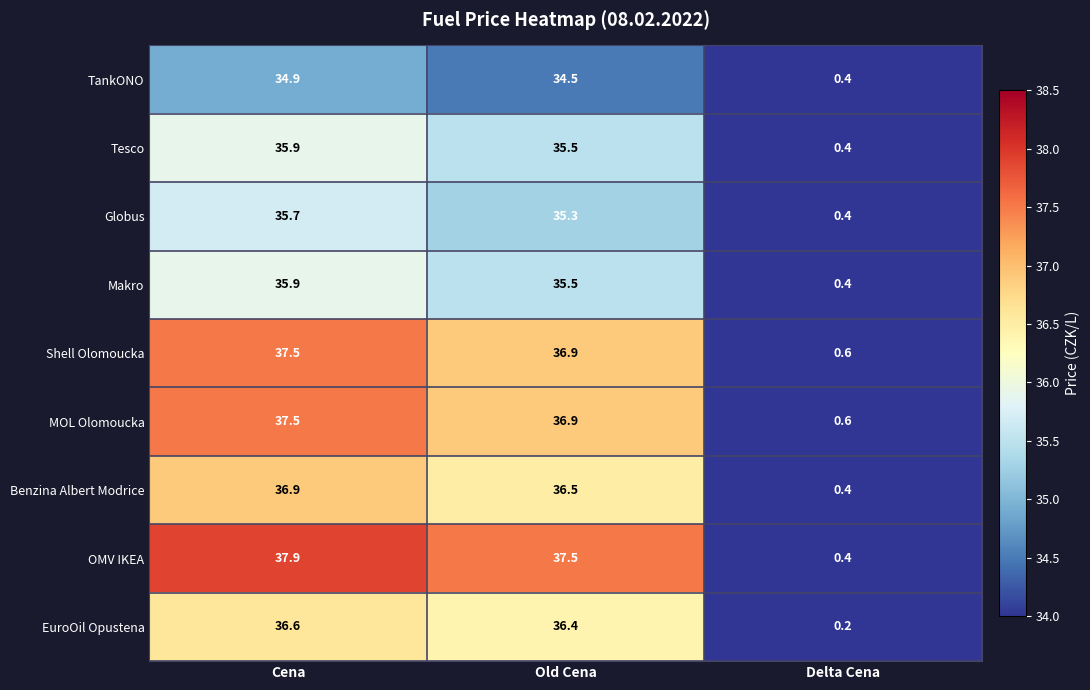

At how many categories does at least one series exceed 22?

2